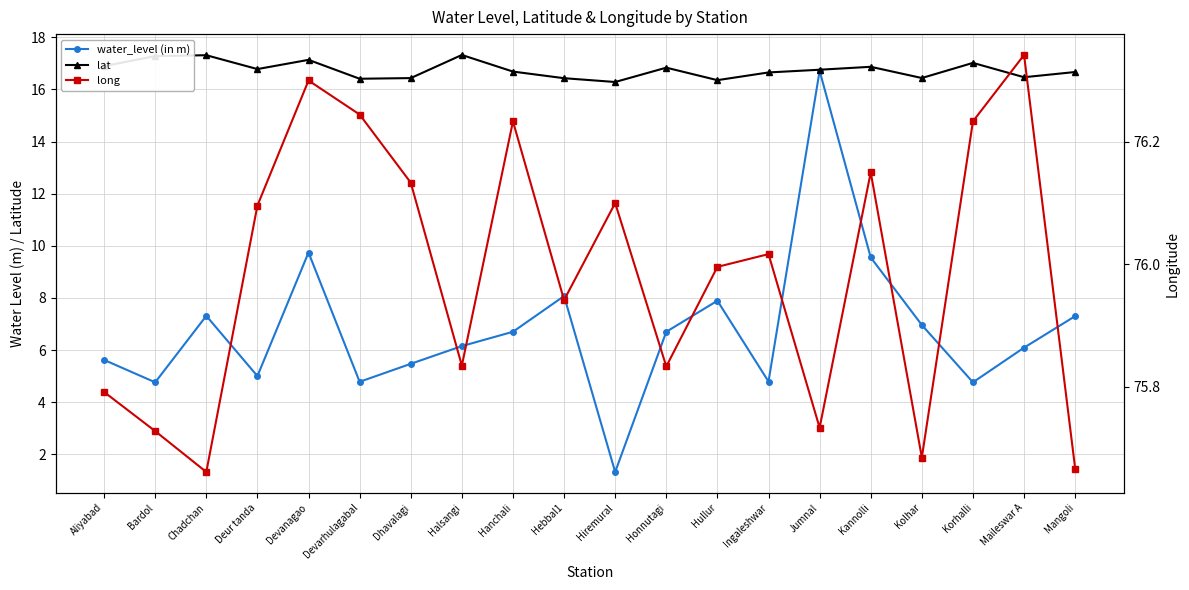

Between Maileswar A and Korhalli, which is larger?

Maileswar A